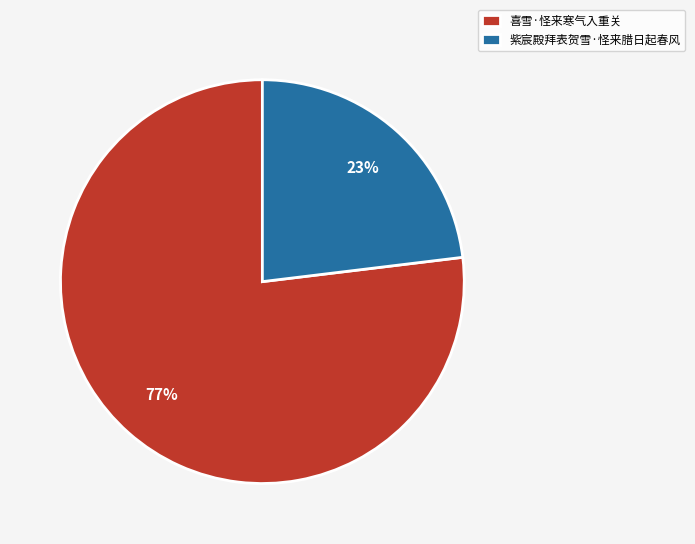

To the nearest percent, what percentage of the pie is 紫宸殿拜表贺雪·怪来腊日起春风?

23%